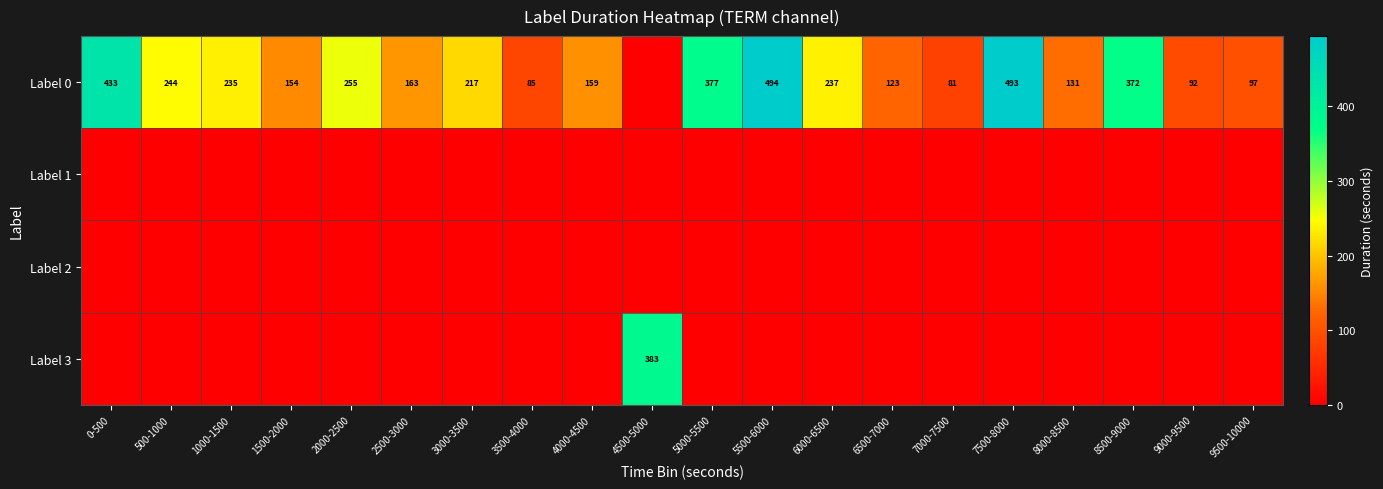

True or false: Label 0 has a value of 28 at 3500-4000.

False